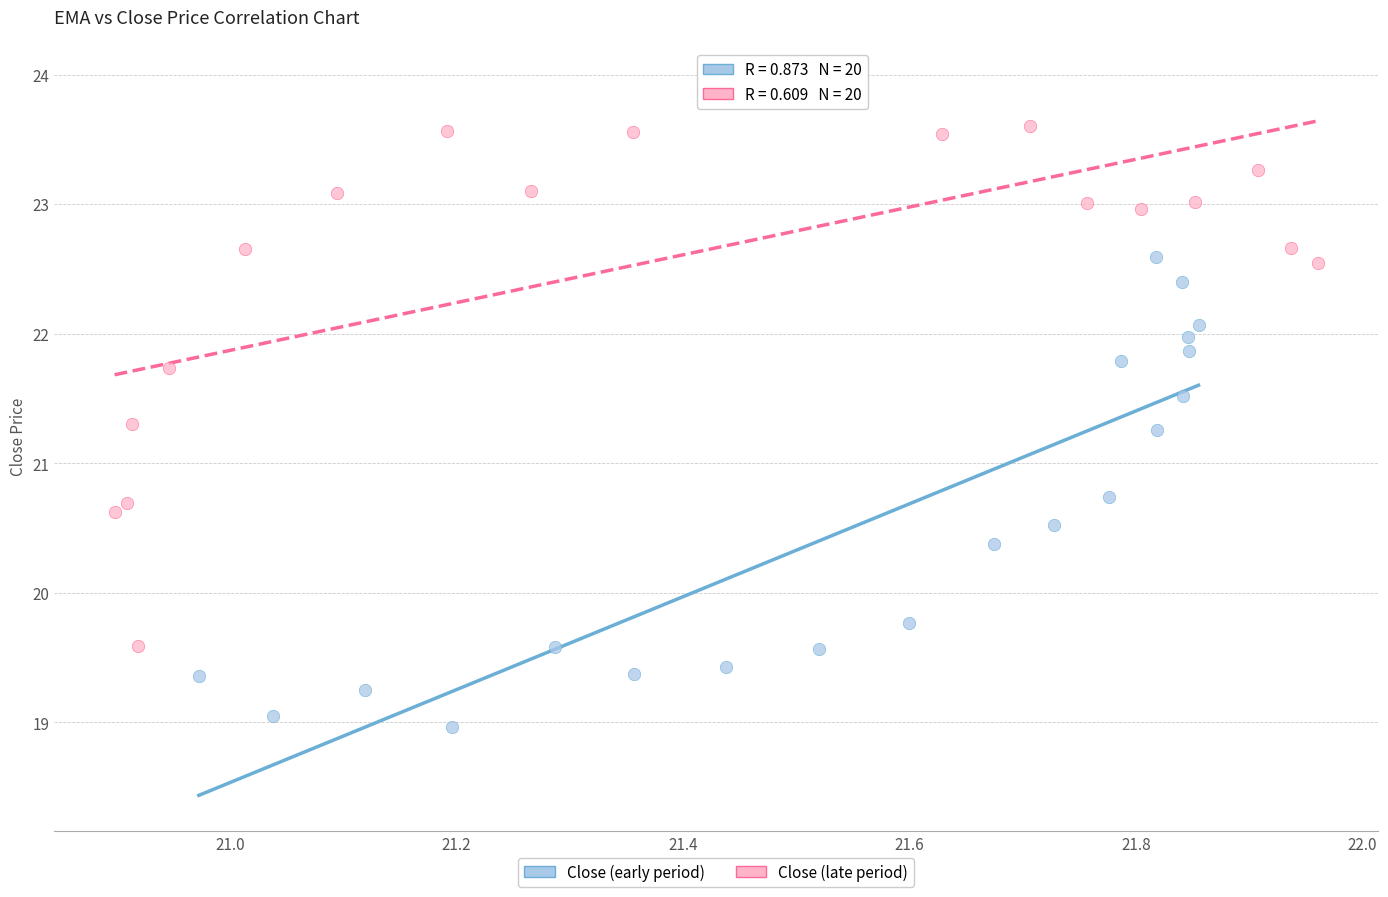

Which series has the widest spread of Y values?

Close (late period)